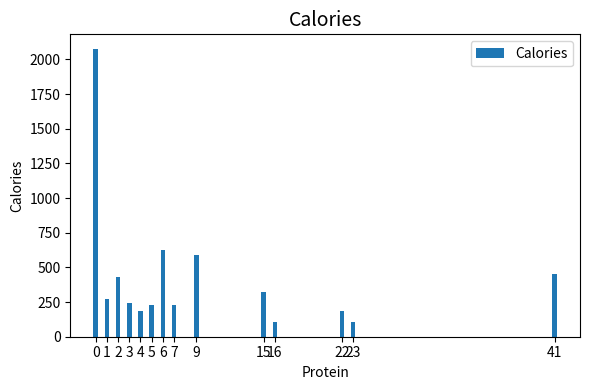

How many bars are there in total?

14